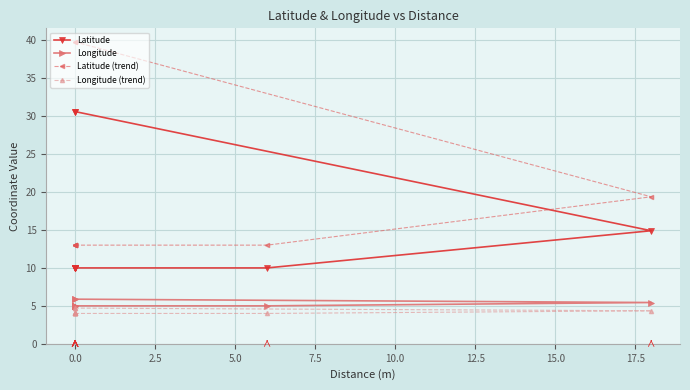

Which series changed the most between 10.0 and 12.5?

Latitude